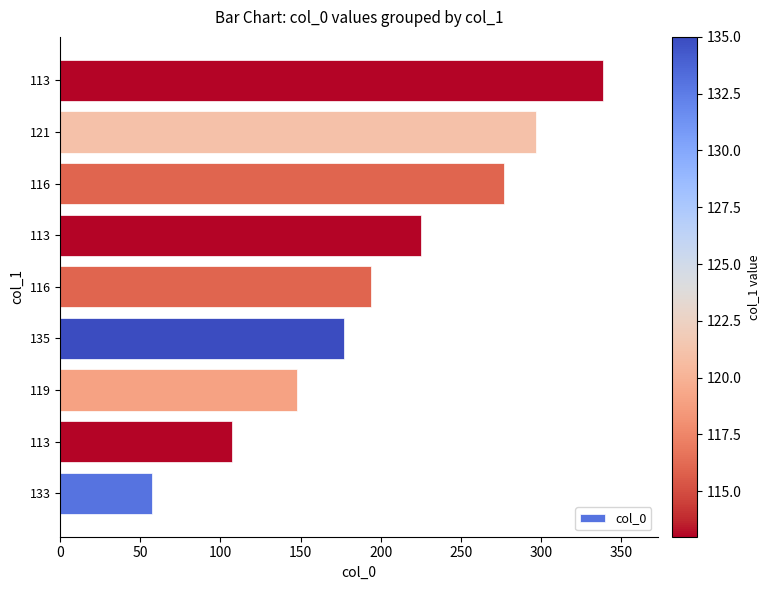

How many values are below 194?

4